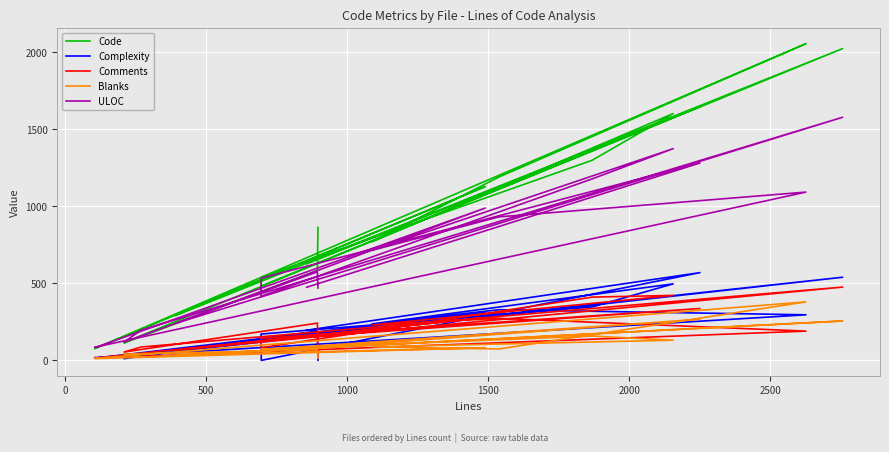

How many data points does each series have?

18